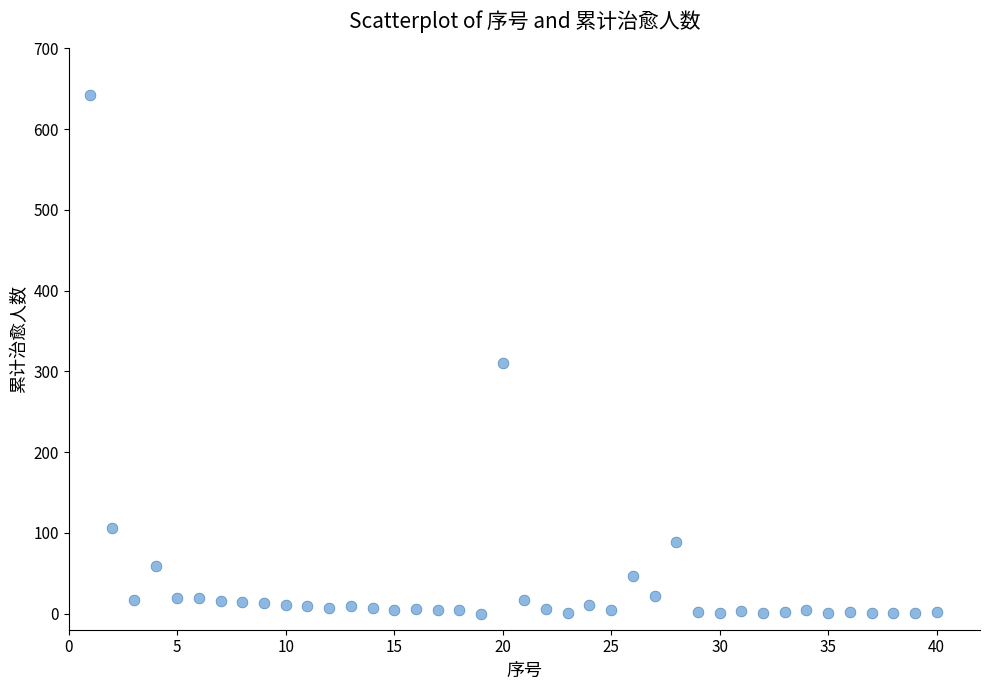

What is the range of X values (max minus min)?

39